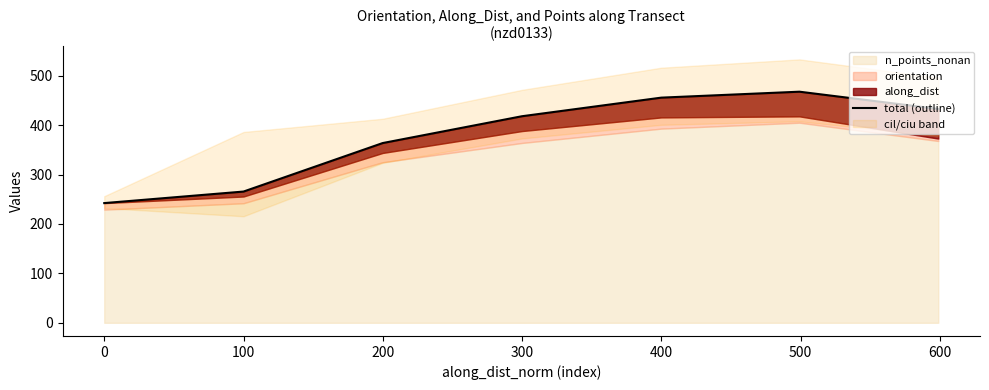

How many lines are shown in the chart?

1